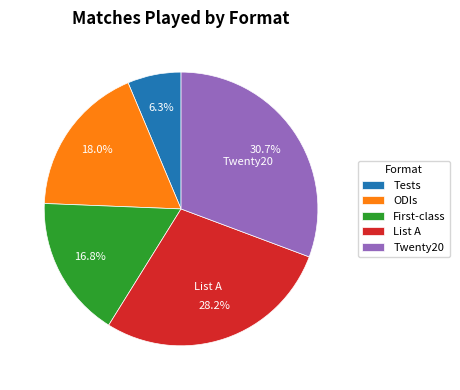

True or false: Tests accounts for 6% of the total.

True